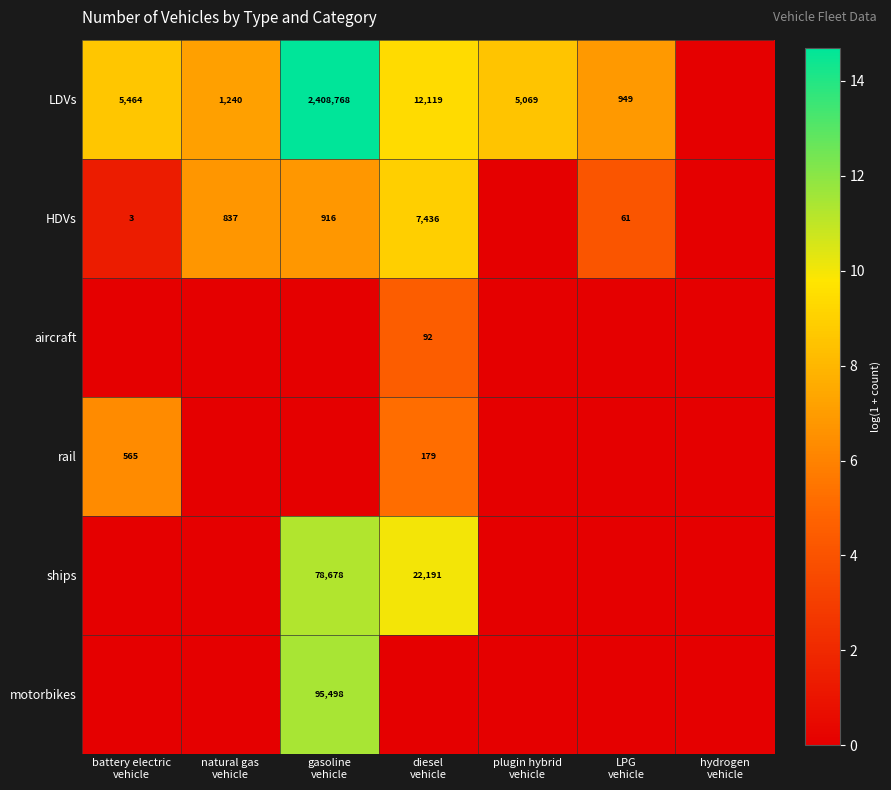

Is it true that HDVs equals 0.0 at plugin hybrid vehicle?

True